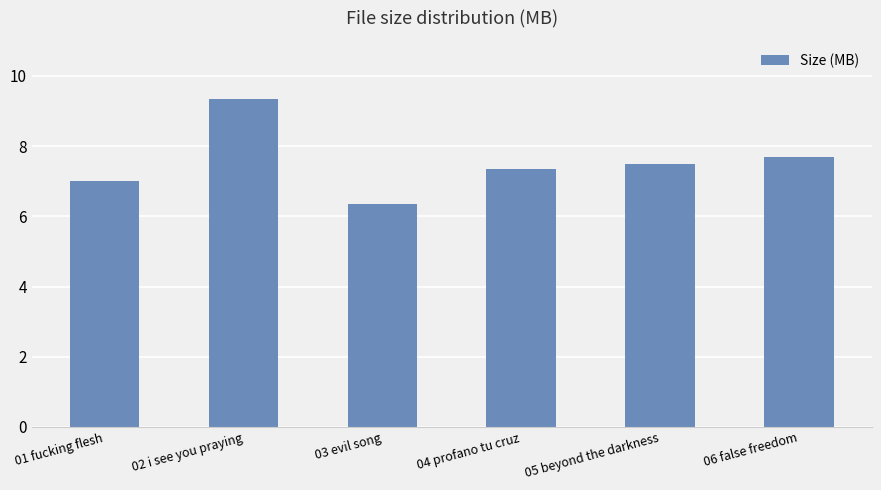

Approximately how many times larger is the value at 04 profano tu cruz compared to 03 evil song?

1.2